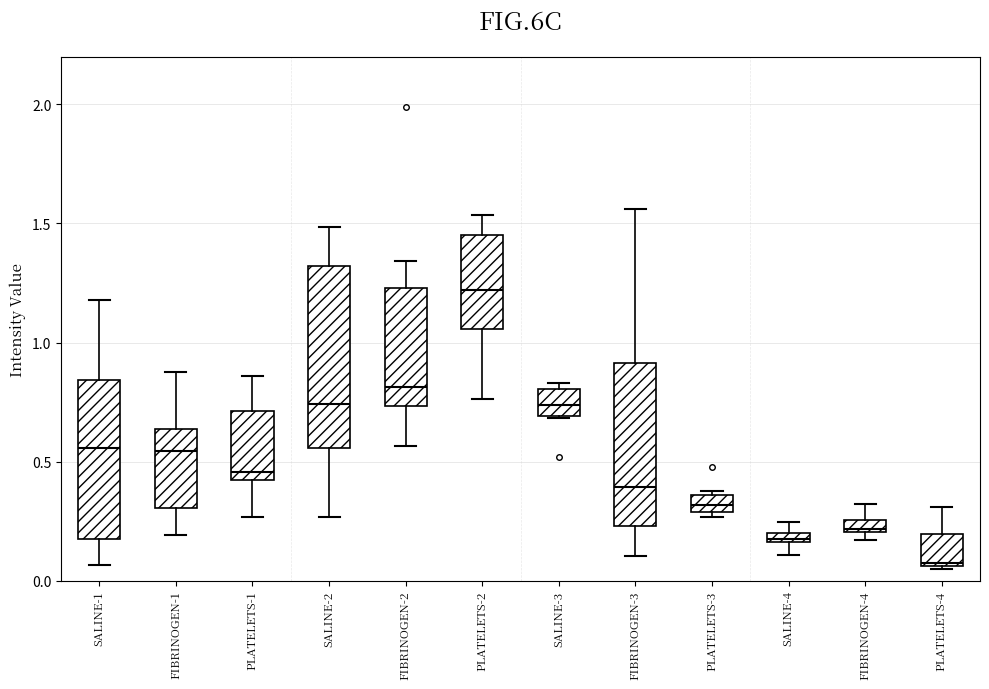

Which box is the tallest, from its lower edge to its upper edge?

SALINE-2